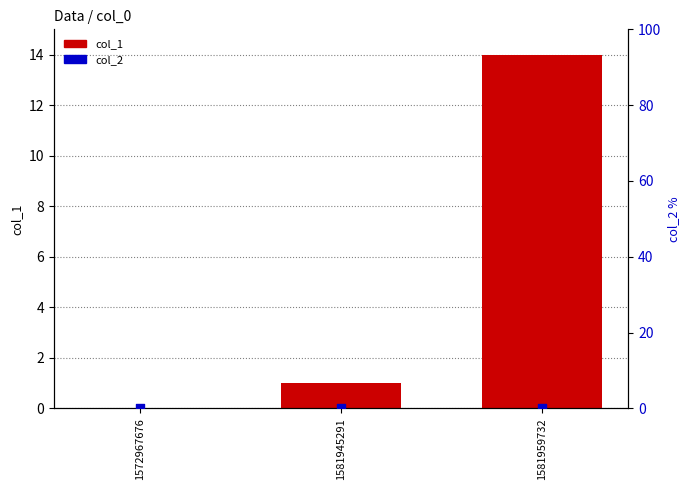

Is the value of col_1 at 1572967676 greater than the value of col_2 at 1581945291?

No